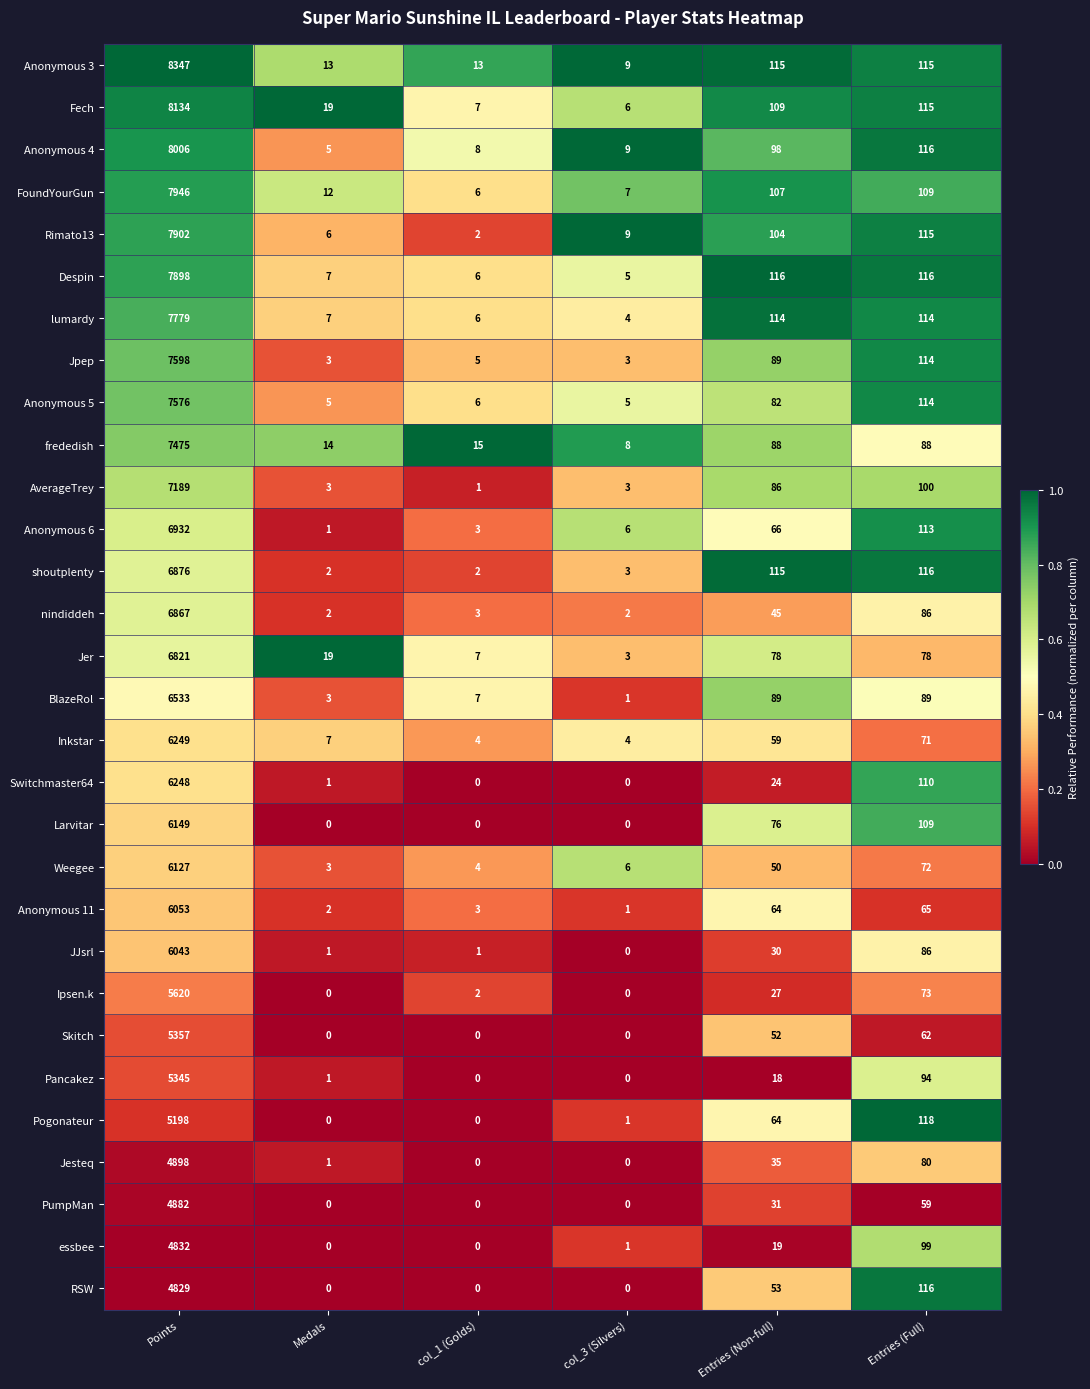

Is it true that Inkstar equals 4 at col_1 (Golds)?

True